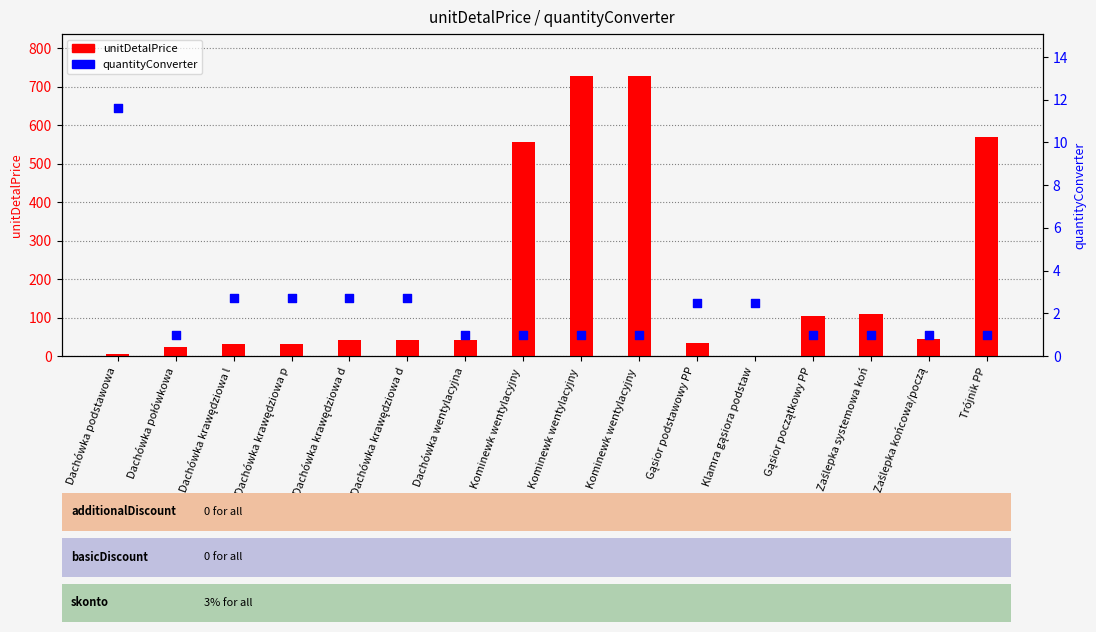

What are all the series names shown in the legend?

unitDetalPrice, quantityConverter